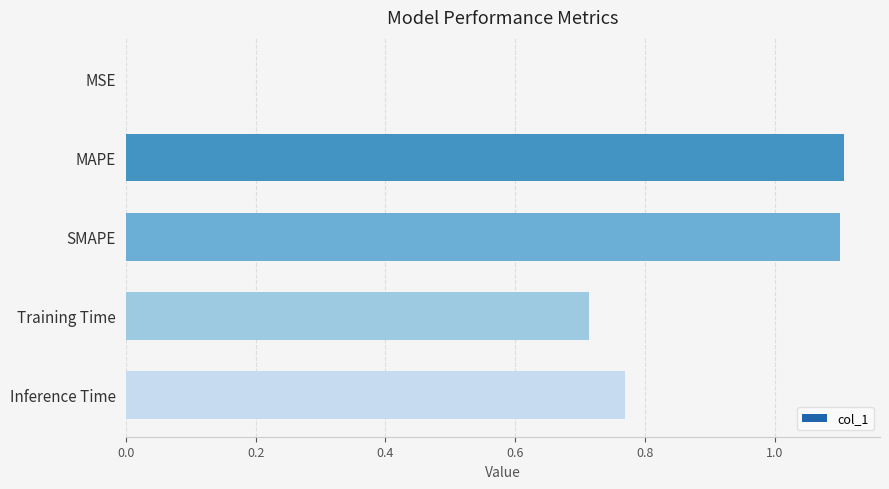

Is it true that the value at SMAPE is 1.8?

False